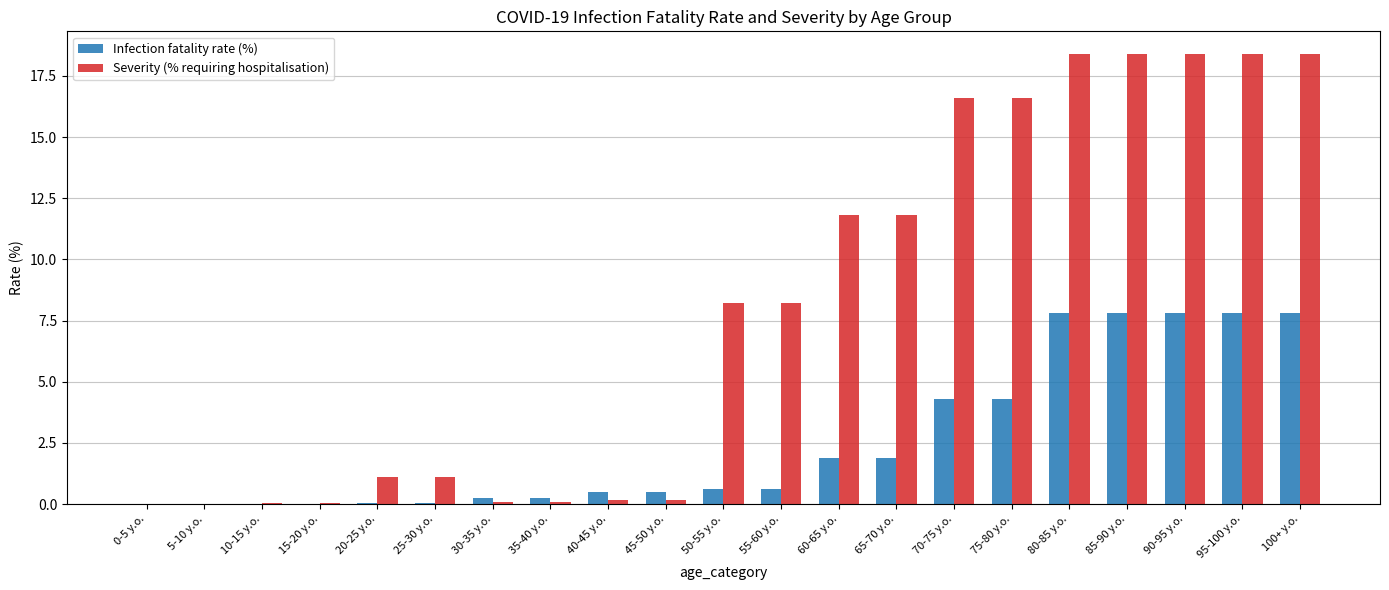

What is the maximum value for Severity (% requiring hospitalisation)?

18.4